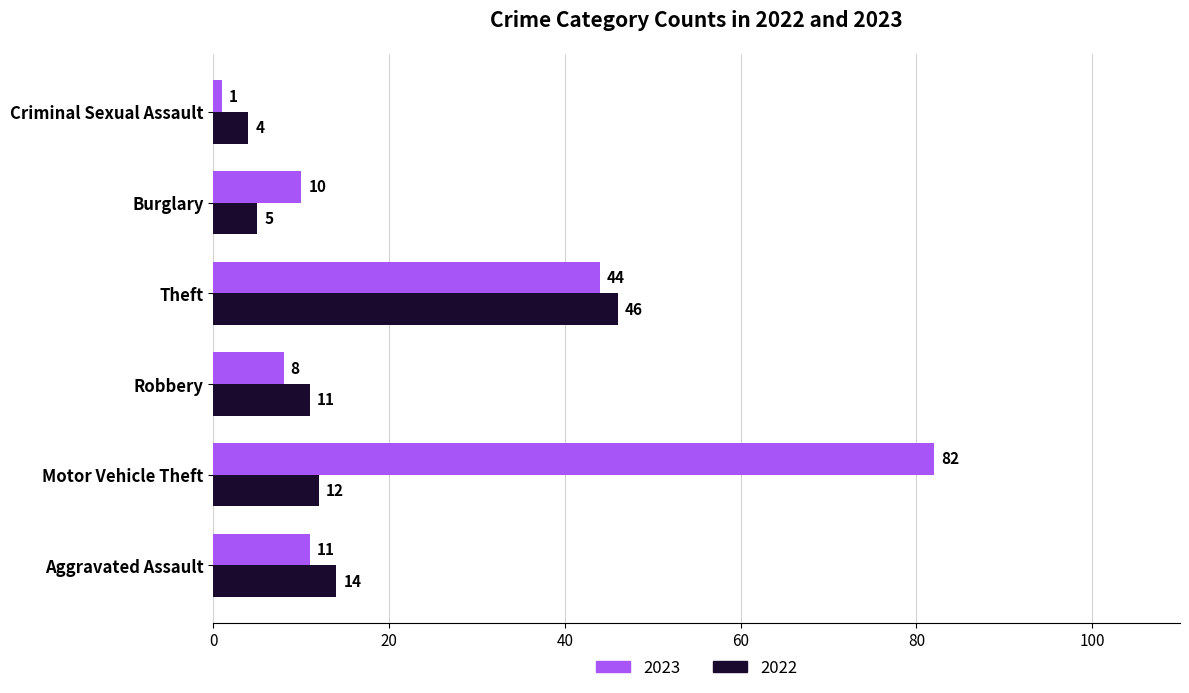

At which label is 2022 closest to 25?

Aggravated Assault